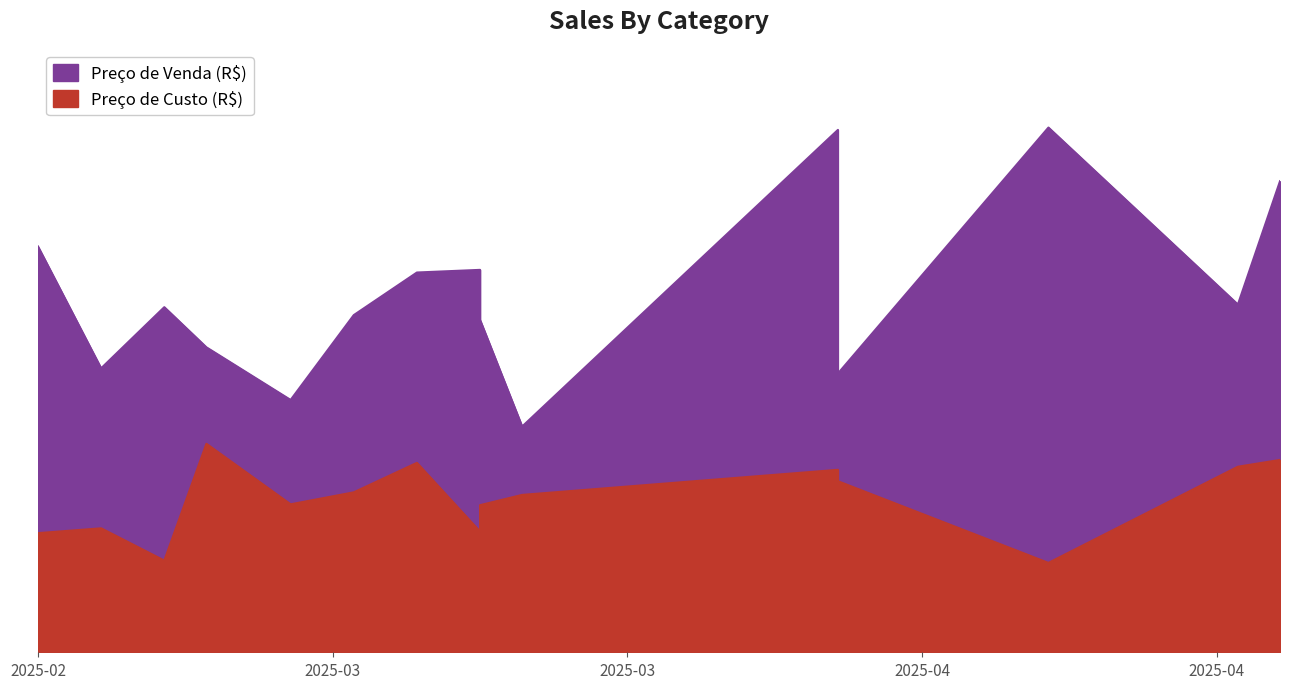

List the labels in order of Preço de Custo (R$) value, smallest first.

14/04/2025, 03/03/2025, 25/02/2025, 18/03/2025, 28/02/2025, 18/03/2025, 09/03/2025, 20/03/2025, 12/03/2025, 04/04/2025, 04/04/2025, 23/04/2025, 15/03/2025, 25/04/2025, 05/03/2025